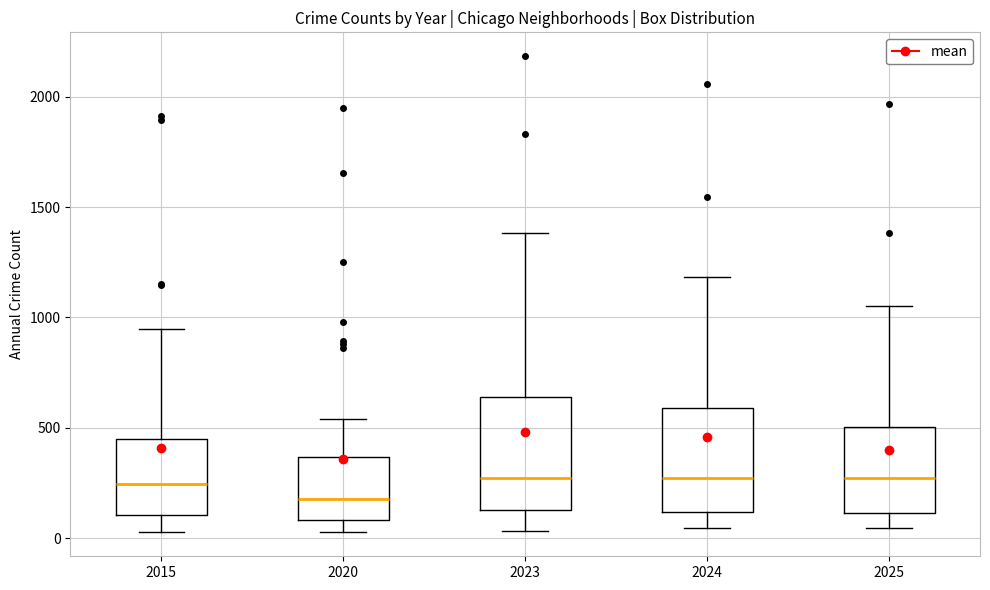

Reading left to right, read every box against the y-axis: the position of its median line, the range the box covers, and the ends of its whiskers. The values are not printed on the chart, so give them approximately, as read against the axis.

2015: median 250, box 100 to 450, whiskers 50 to 950
2020: median 200, box 100 to 350, whiskers 50 to 550
2023: median 250, box 150 to 650, whiskers 50 to 1400
2024: median 250, box 100 to 600, whiskers 50 to 1200
2025: median 250, box 100 to 500, whiskers 50 to 1050